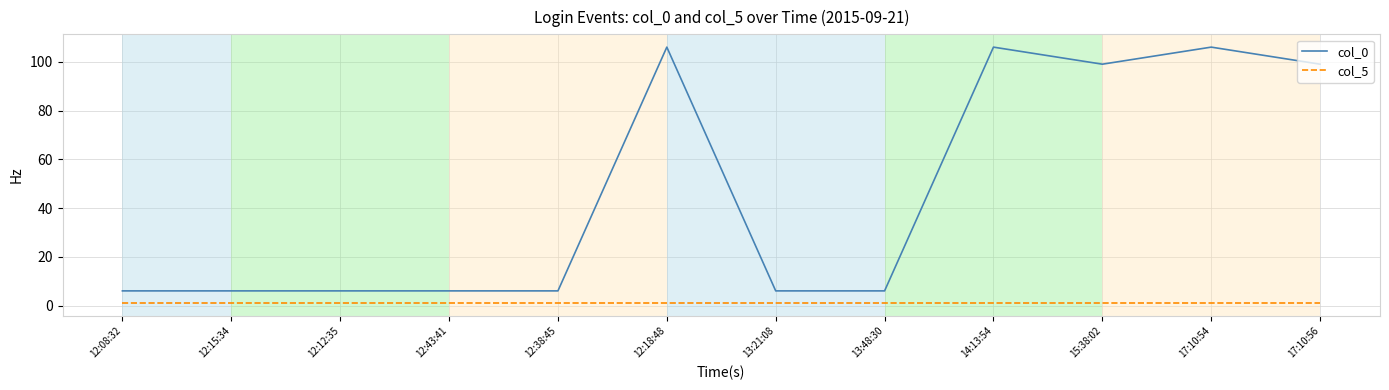

Reading left to right, transcribe all the data shown in this chart.

col_0: 6	6	6	6	6	106	6	6	106	99	106	99
col_5: 1	1	1	1	1	1	1	1	1	1	1	1